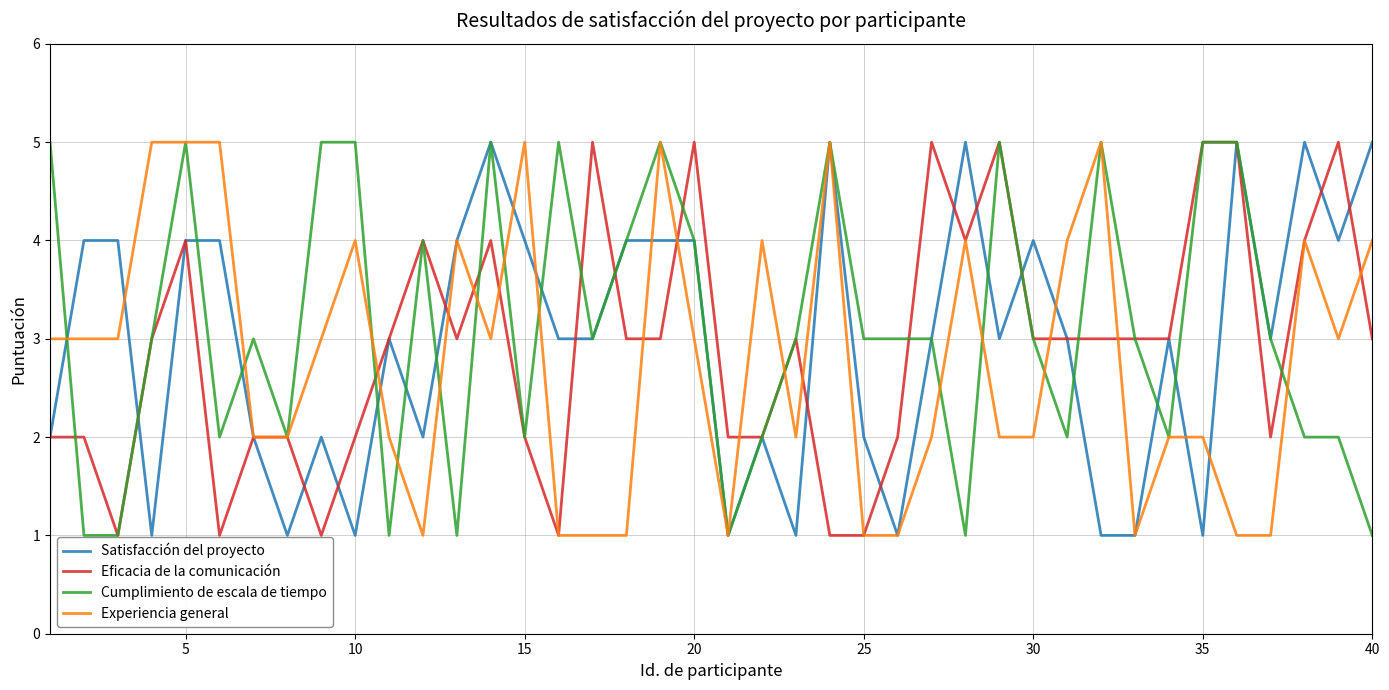

What is the highest value of the Satisfacción del proyecto series?

5